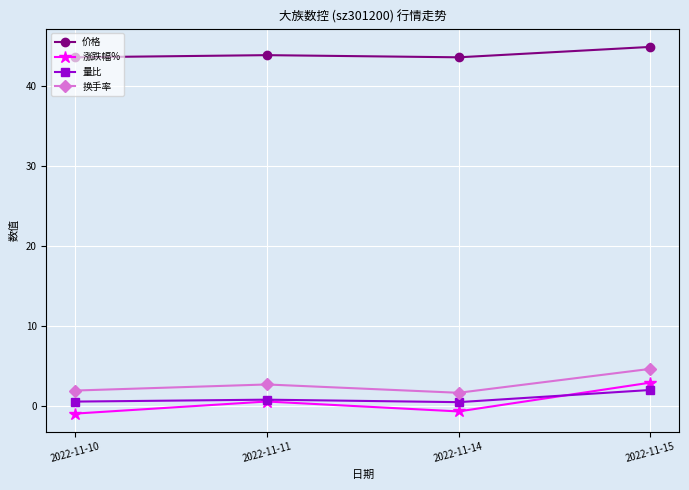

At which label does 涨跌幅% first exceed 0?

2022-11-11